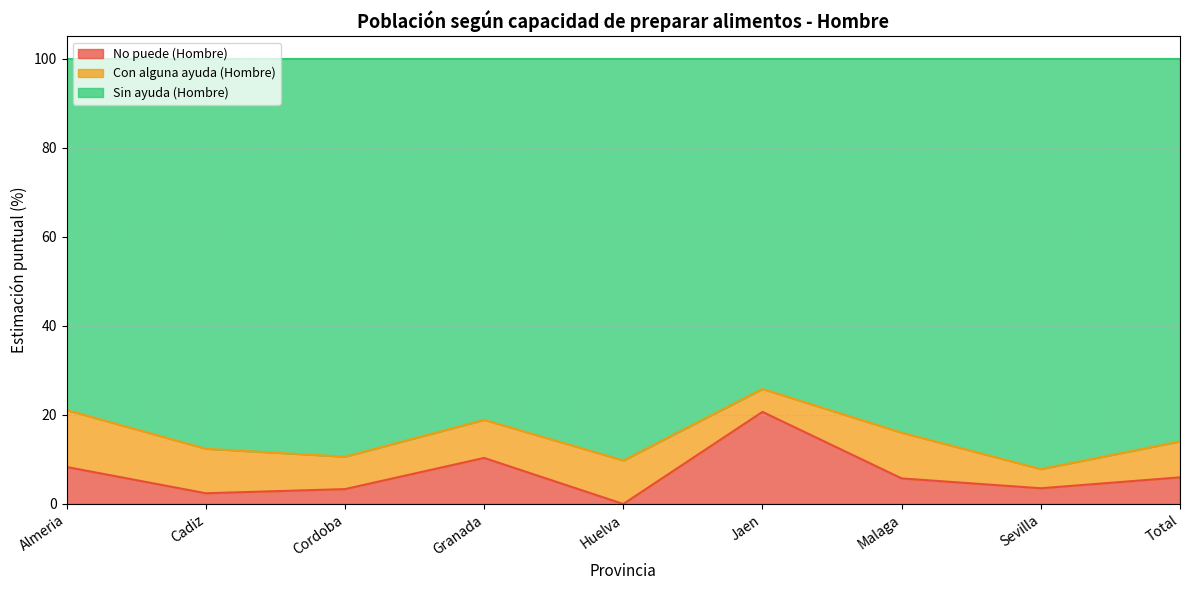

At which label does No puede (Hombre) reach its minimum?

Huelva